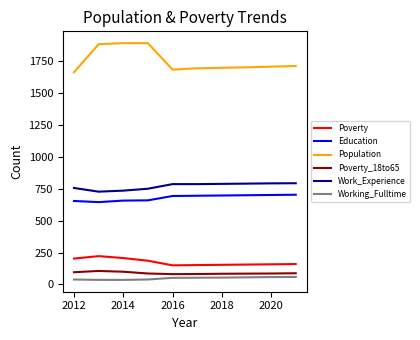

What is the difference between the maximum and minimum values in the Work_Experience series?

66